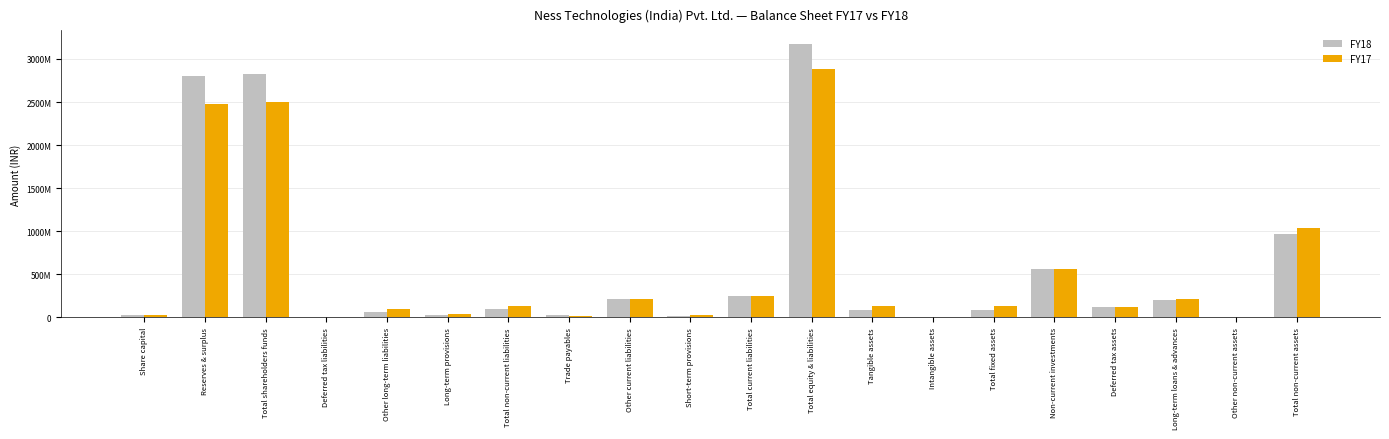

What is the greatest value displayed?

3173067537